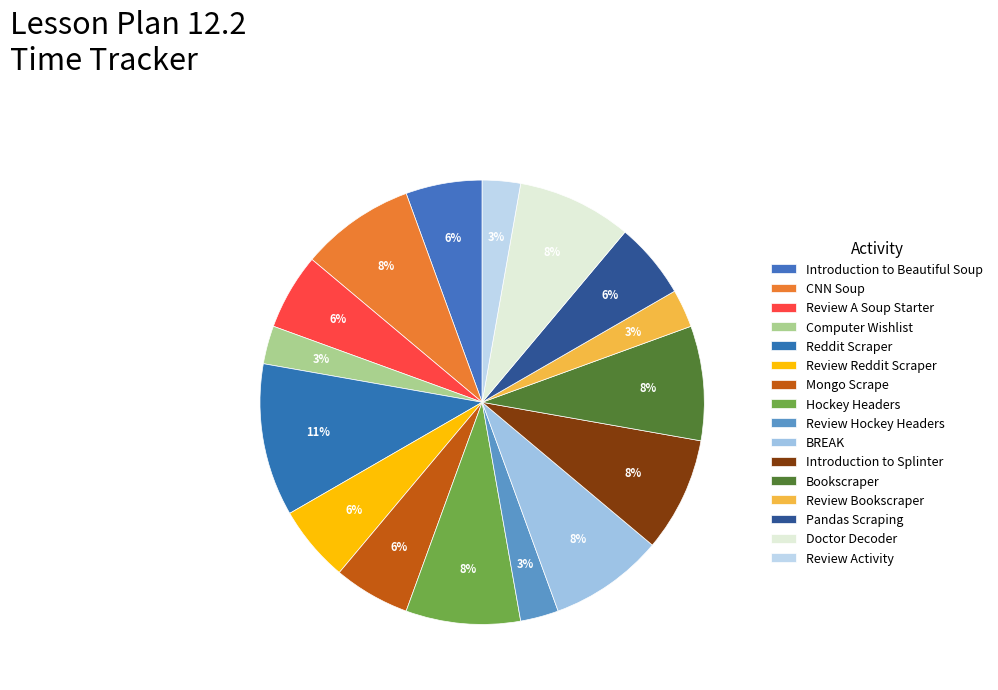

How many segments does this pie chart have?

16